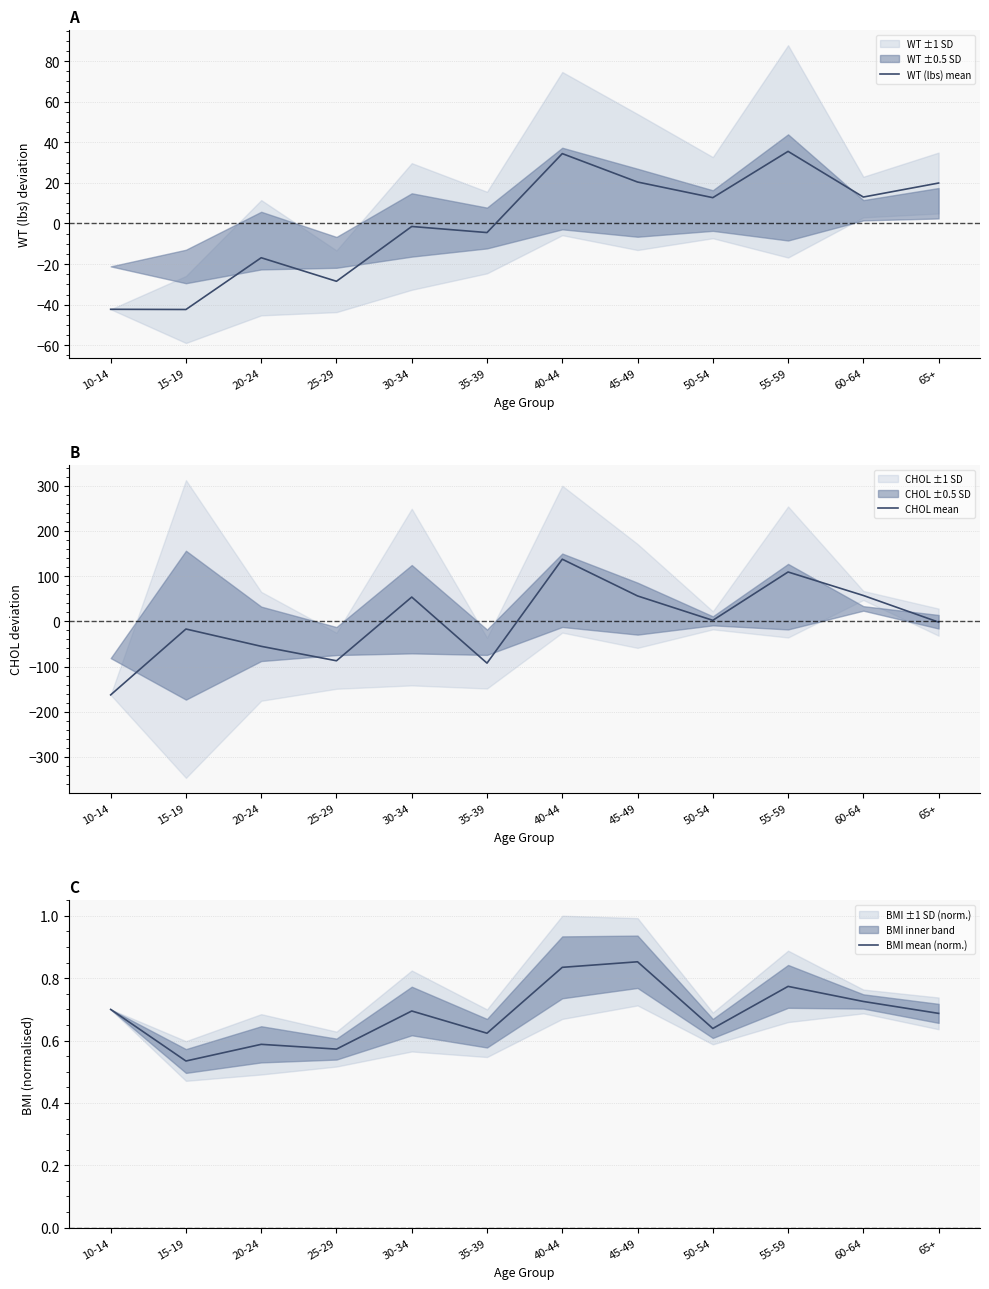

Which label corresponds to the largest value in the chart?

40-44